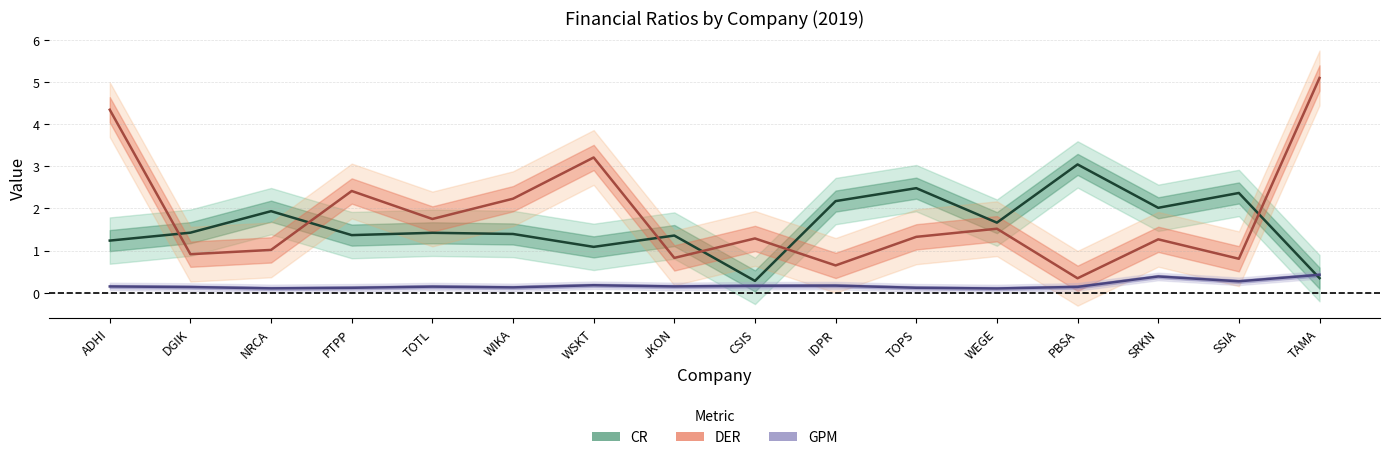

Which has a higher value, SSIA or IDPR?

SSIA